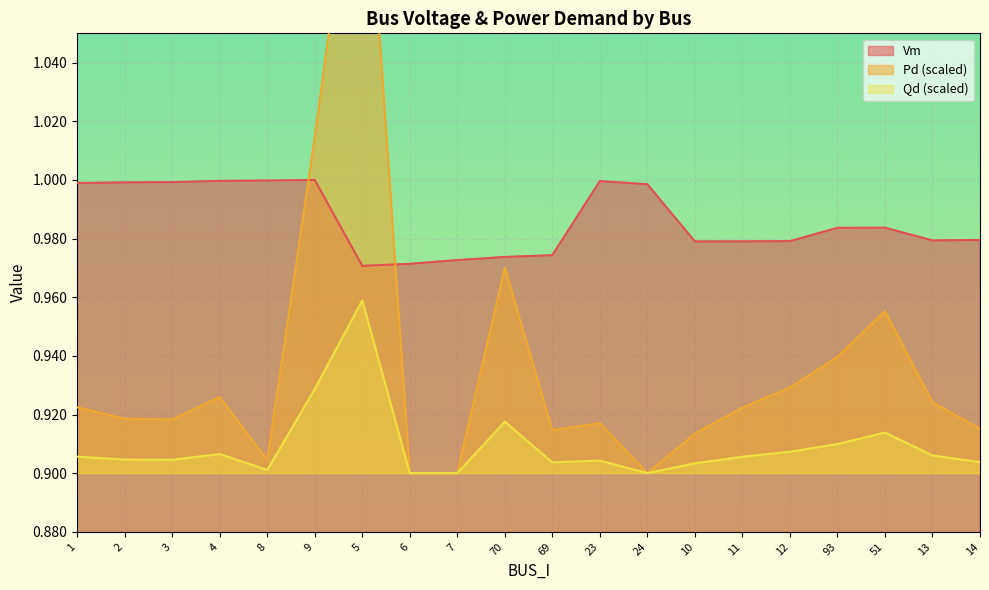

What is the total value across all series at 5?

3.1